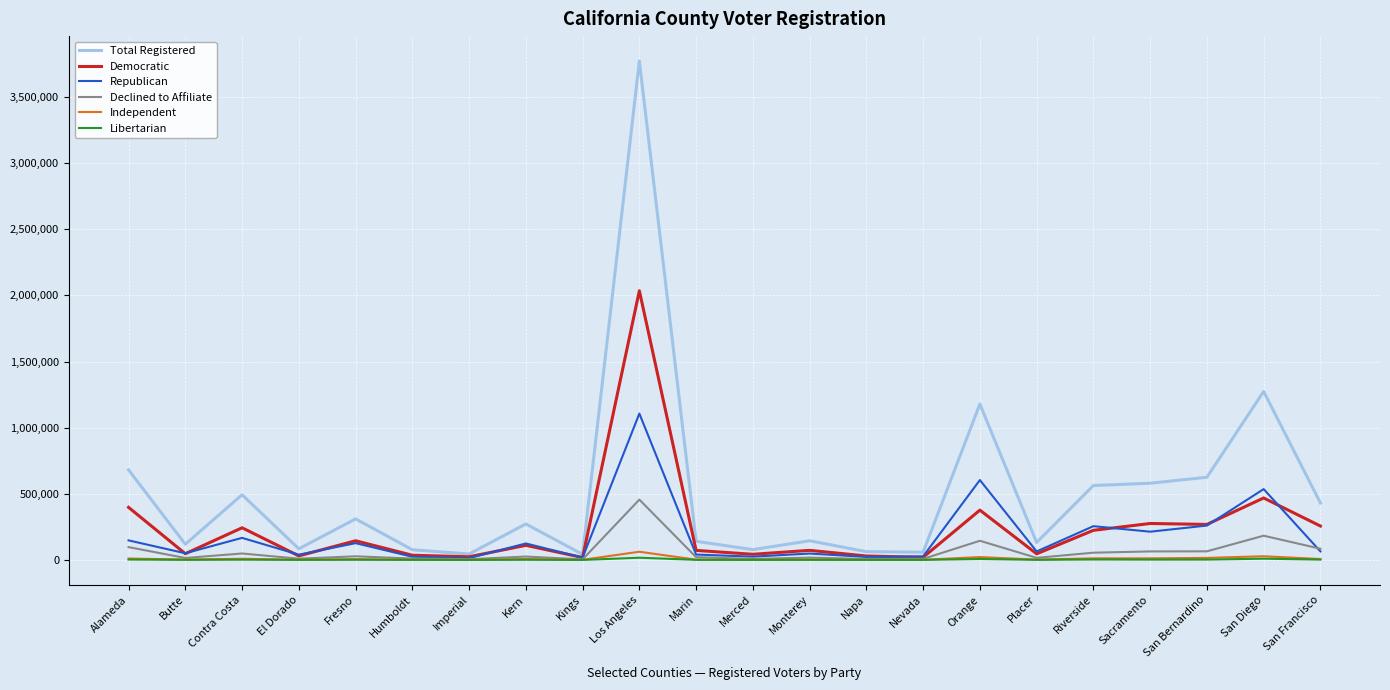

What is the maximum value shown in the chart?

3772592